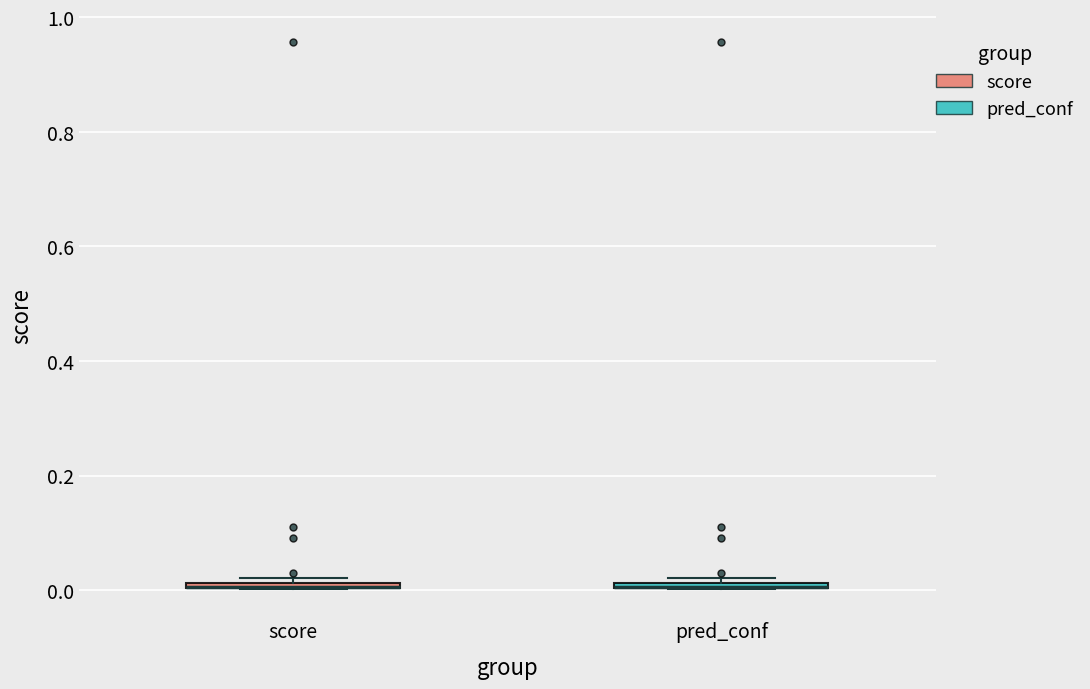

Where is the lower edge of the box for pred_conf on the y-axis? The values are not printed on the chart, so give them approximately, as read against the axis.

0.00